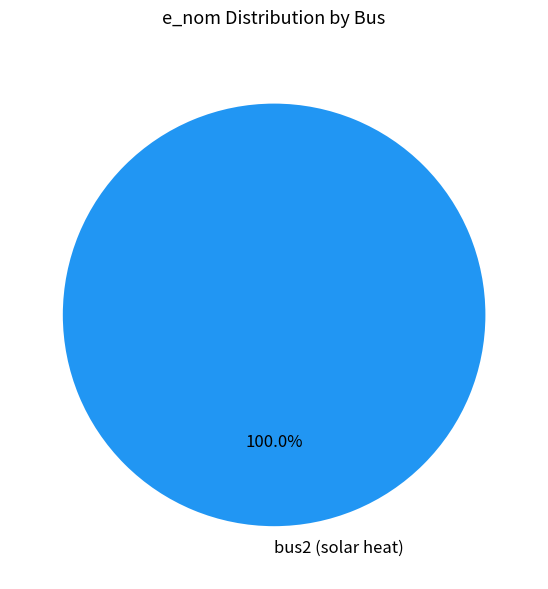

Rank the categories by value from lowest to highest.

bus2 (solar heat)